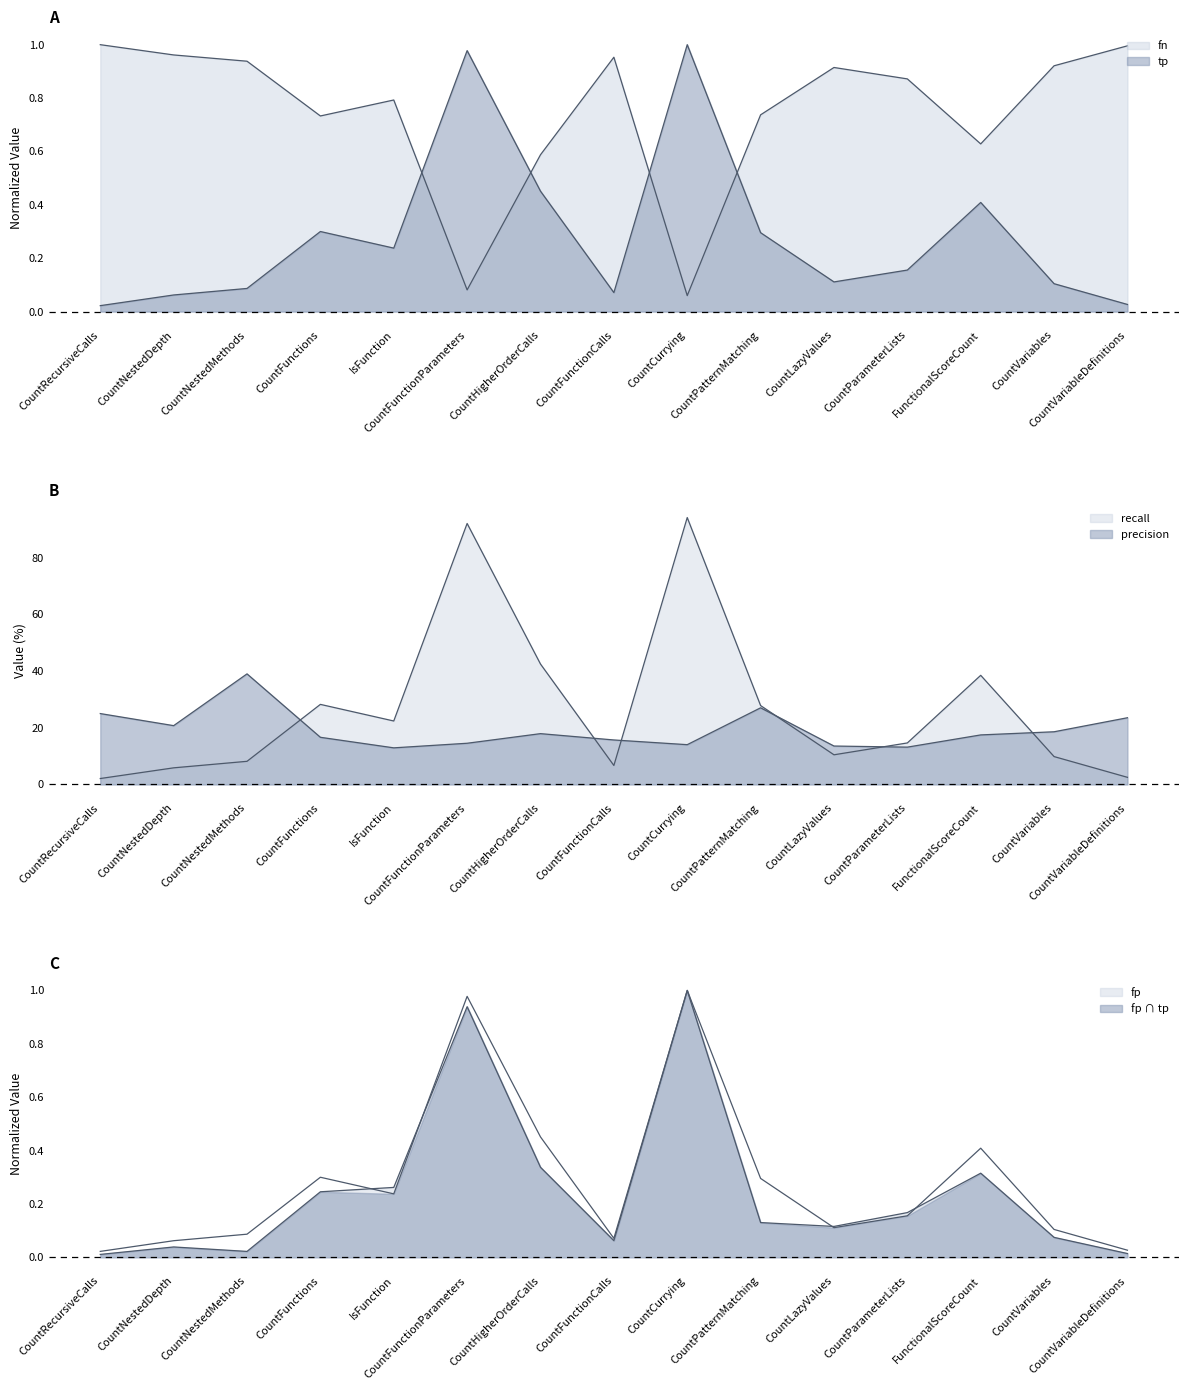

What is the spread (max minus min) of values at CountFunctionParameters?

92.0